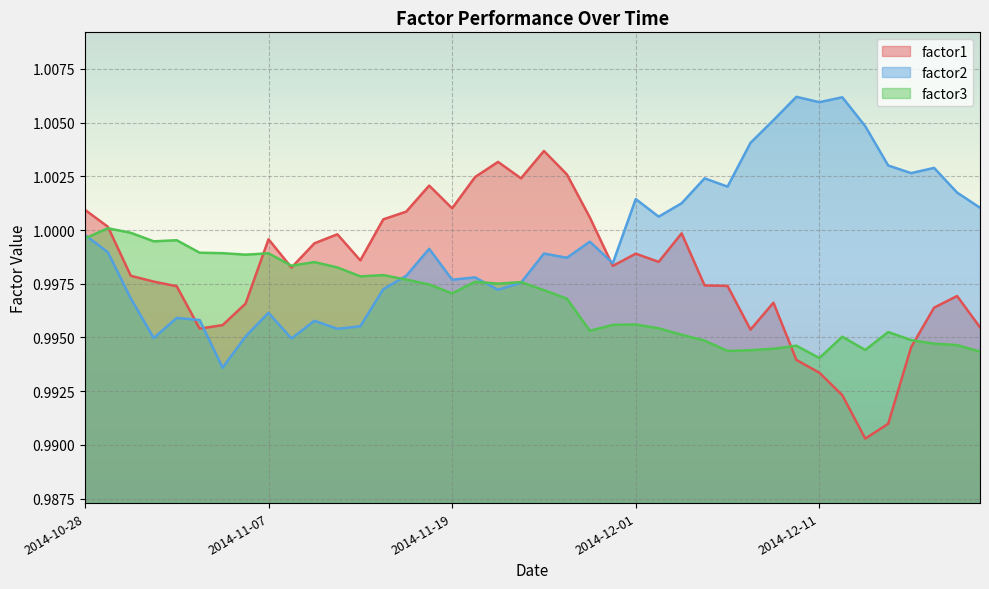

After their last crossing, which series has the higher values: factor3 or factor1?

factor1